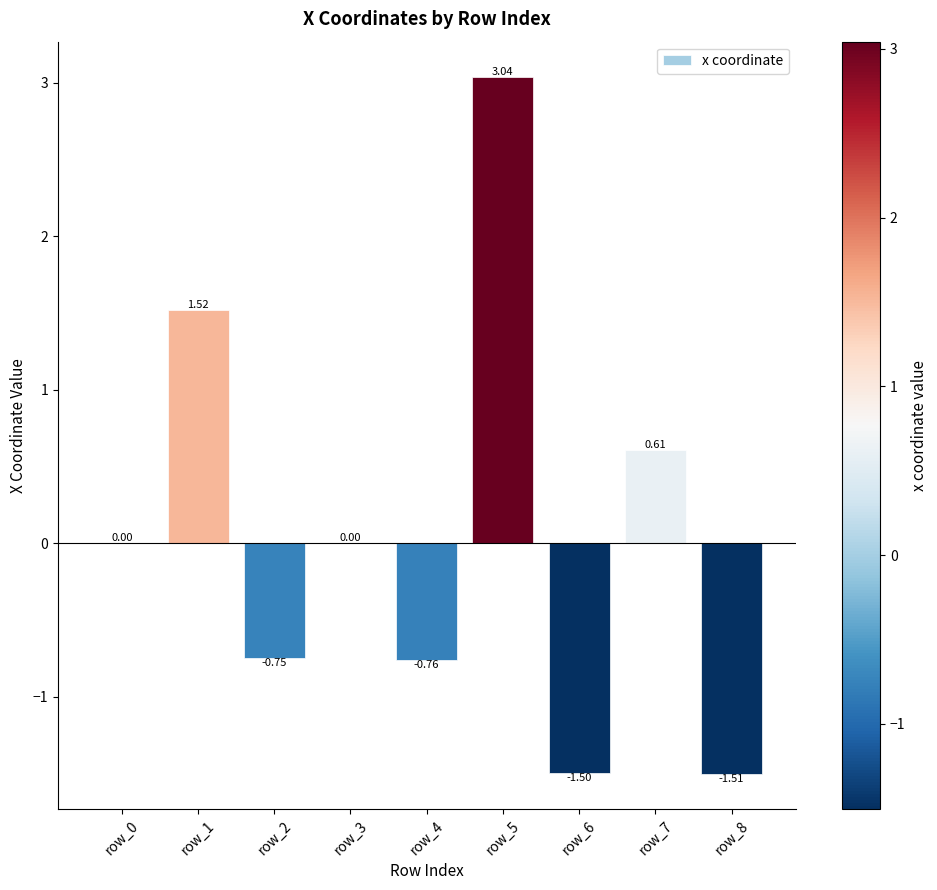

What is the sum of the values at row_3 and row_8?

-1.5